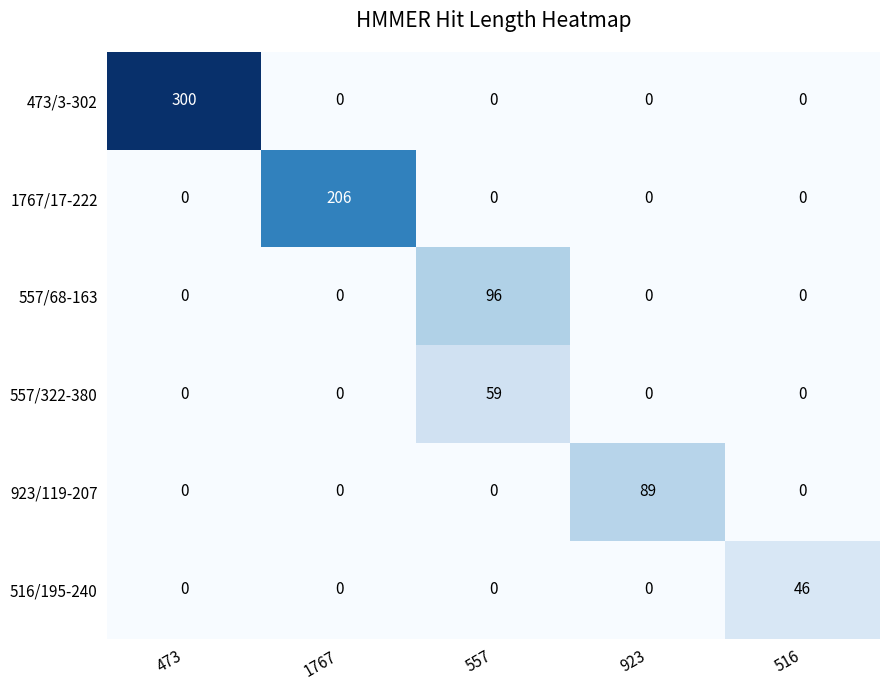

Reading left to right, extract all data points from this chart.

473/3-302: 473=300	1767=0	557=0	923=0	516=0
1767/17-222: 473=0	1767=206	557=0	923=0	516=0
557/68-163: 473=0	1767=0	557=96	923=0	516=0
557/322-380: 473=0	1767=0	557=59	923=0	516=0
923/119-207: 473=0	1767=0	557=0	923=89	516=0
516/195-240: 473=0	1767=0	557=0	923=0	516=46